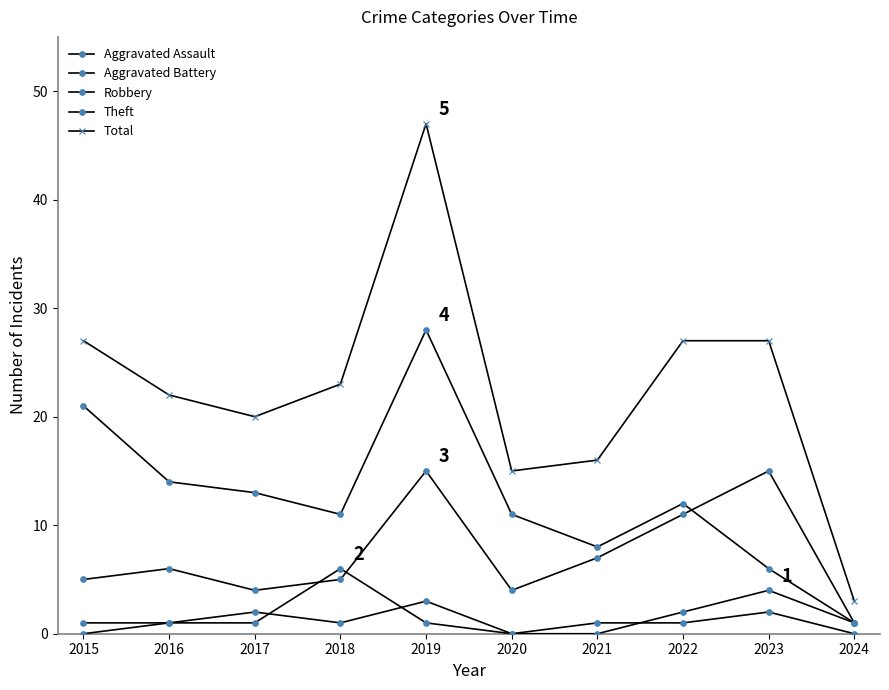

How many lines are shown in the chart?

5